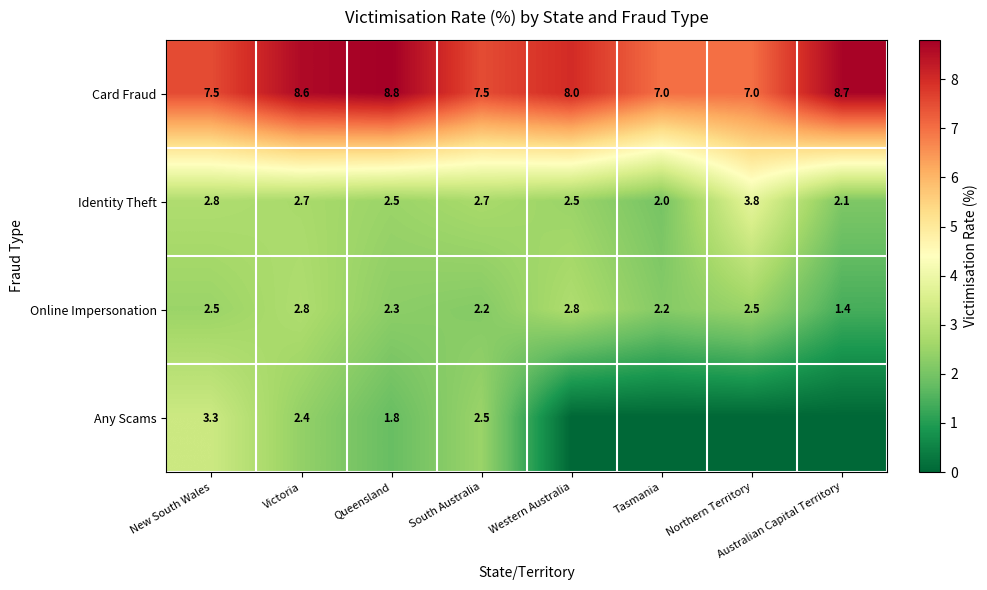

How many distinct data groups are displayed?

4